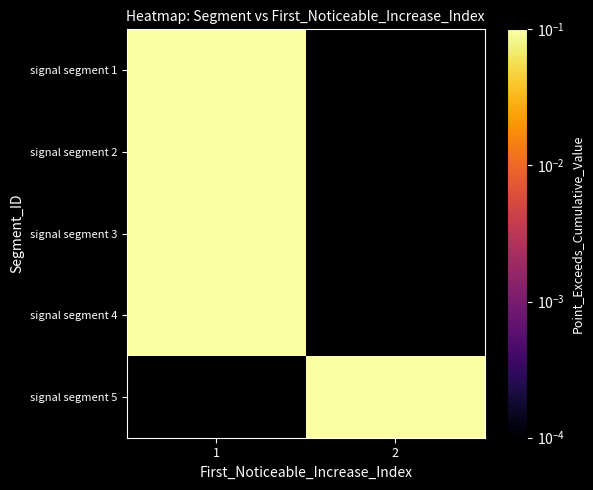

The signal segment 4 series shows 0.8 at 1. True or false?

True